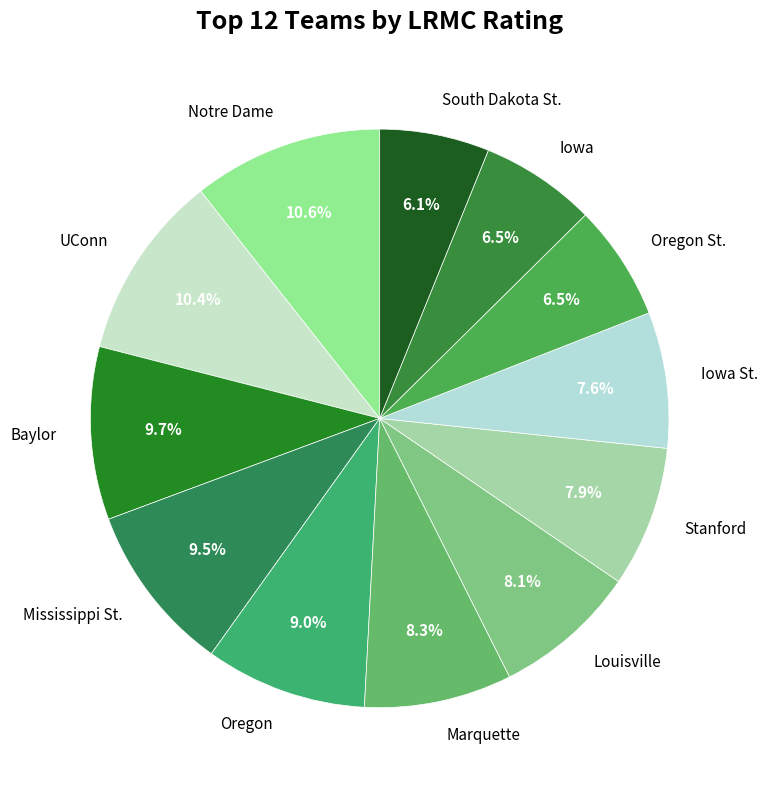

How many slices are in this pie chart?

12